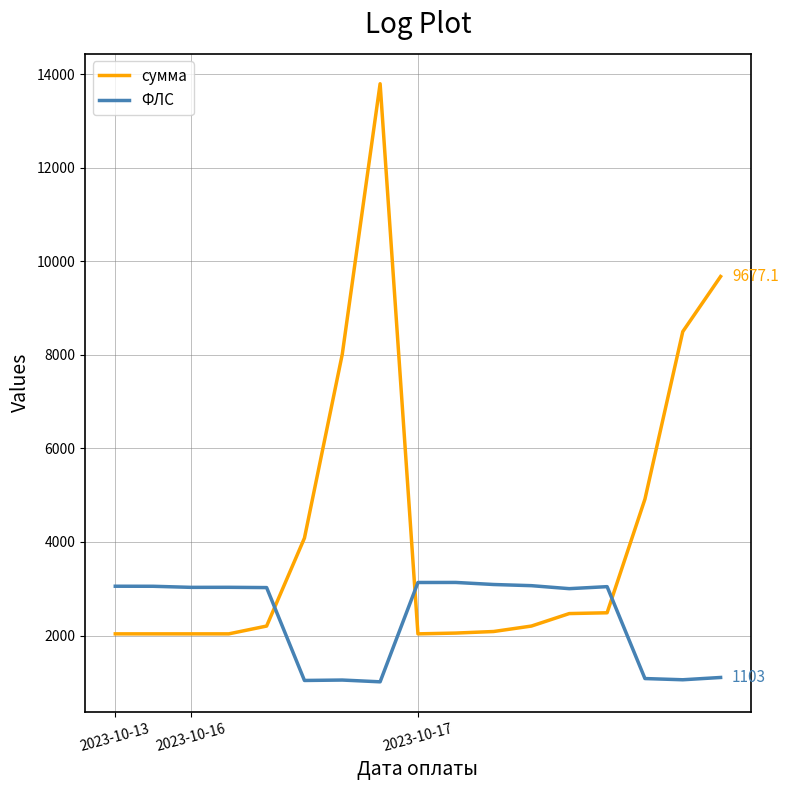

Which series has the largest total across all categories?

сумма